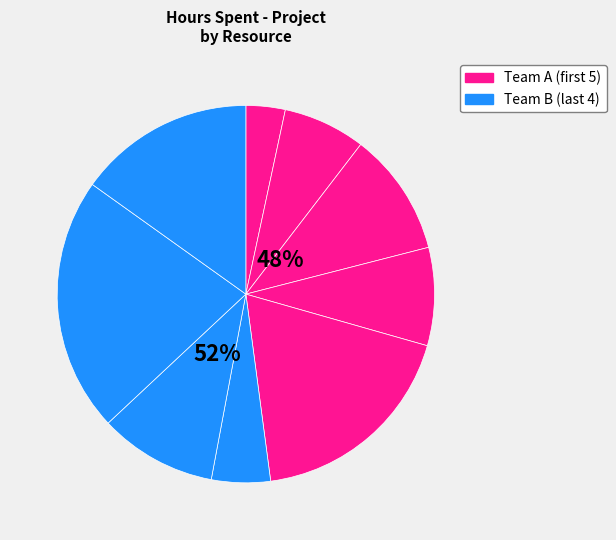

Approximately how many times larger is the value at Deepika compared to Vinoth?

0.5